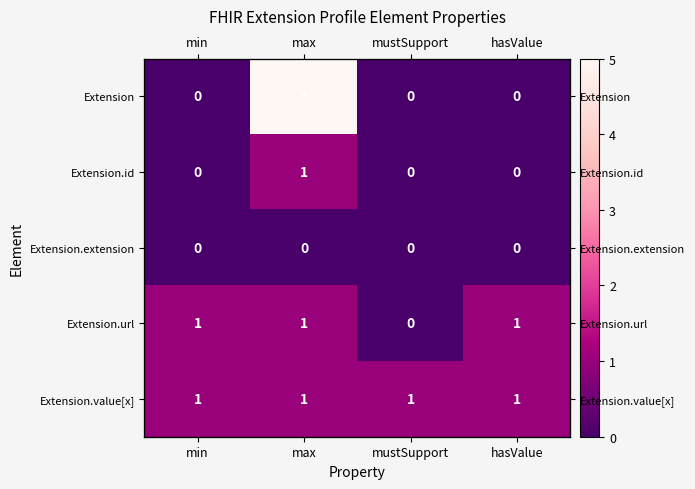

Rank the series by their maximum value, from lowest to highest.

Extension.extension, Extension.id, Extension.url, Extension.value[x], Extension